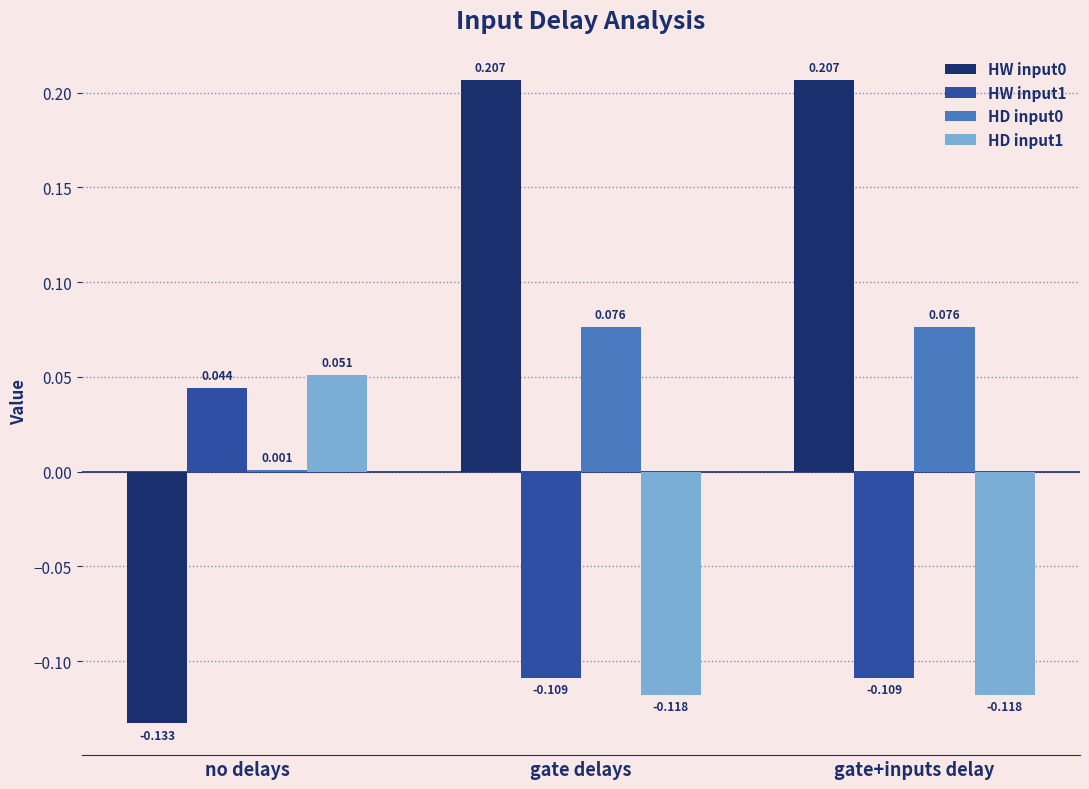

At which label is HD input1 closest to 0?

no delays